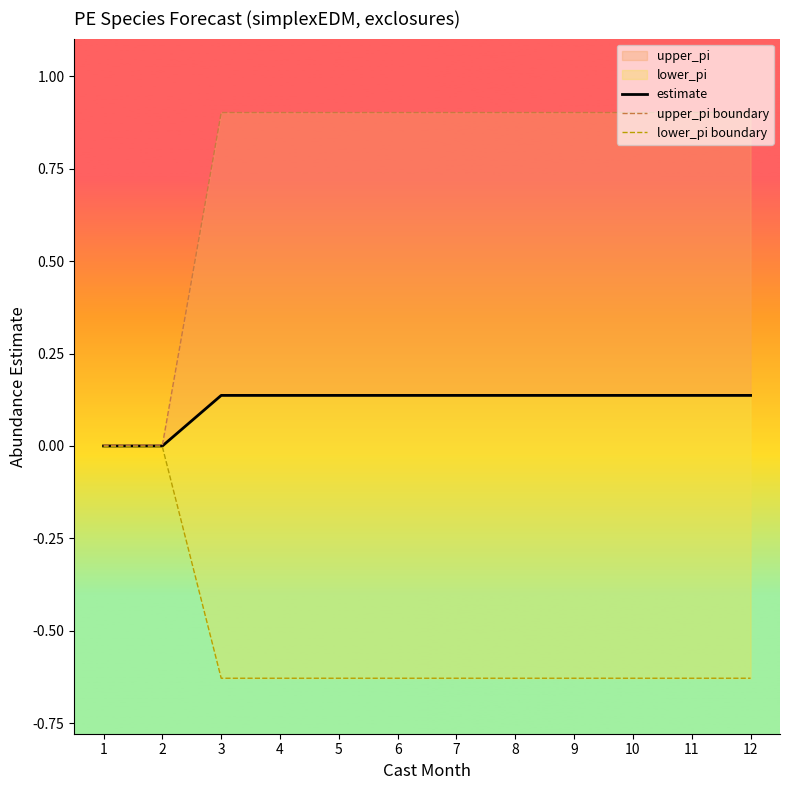

What is the average value of the upper_pi boundary series?

0.8